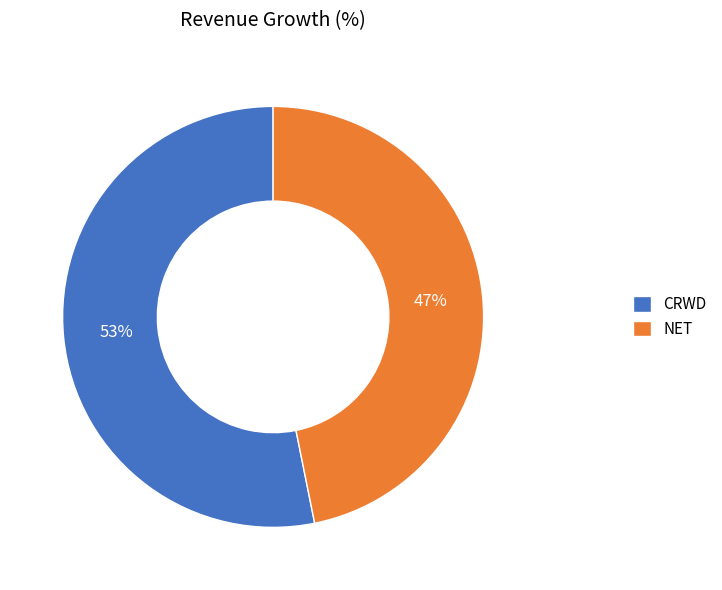

Approximately how many times larger is the value at CRWD compared to NET?

1.1